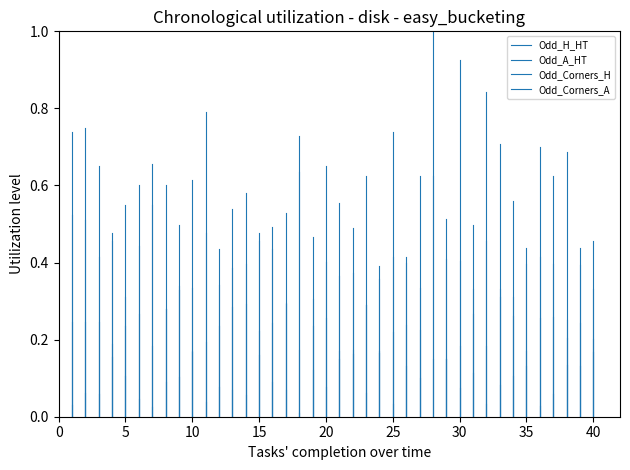

Is the value of Odd_Corners_H at 40 greater than the value of Odd_A_HT at 40?

No